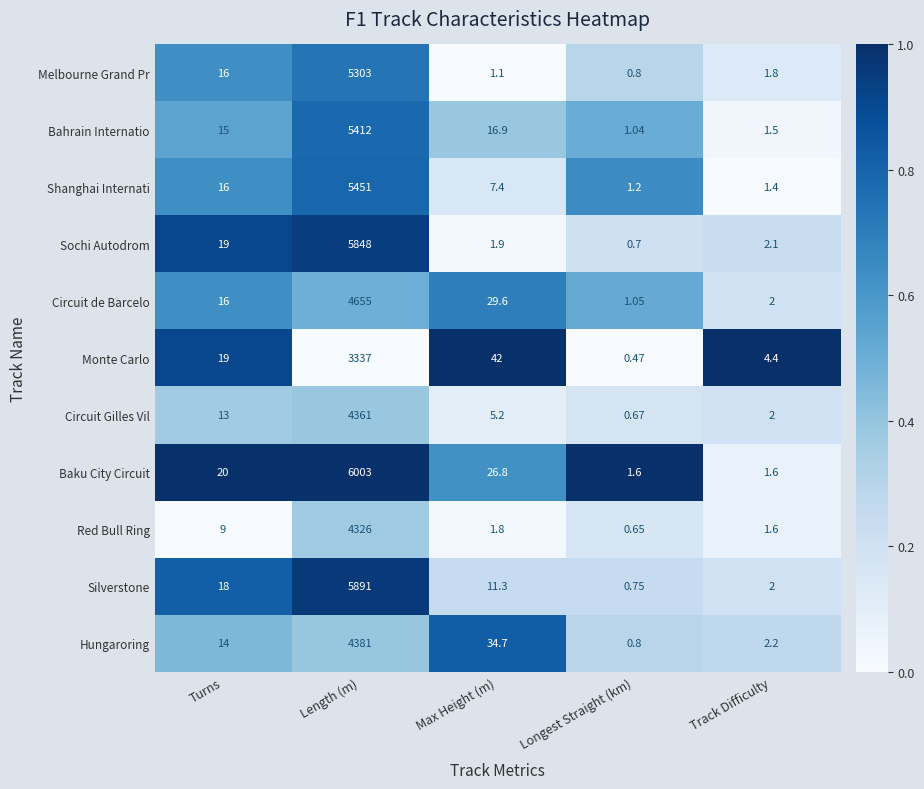

What is the maximum value shown in the chart?

6003.0